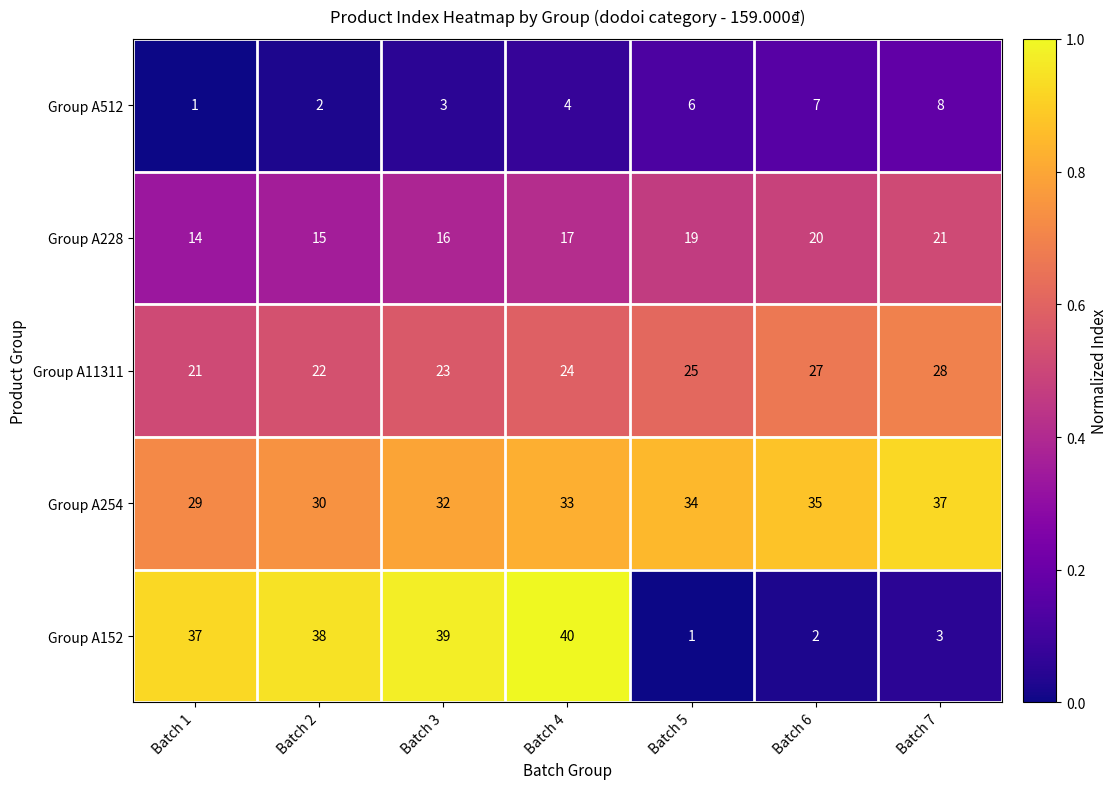

Which series has the largest total across all categories?

Group A254